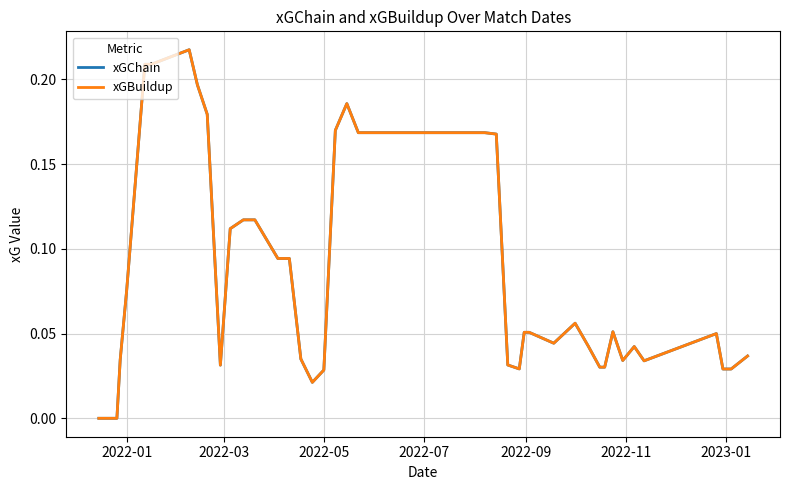

Does the chart have visible grid lines?

Yes